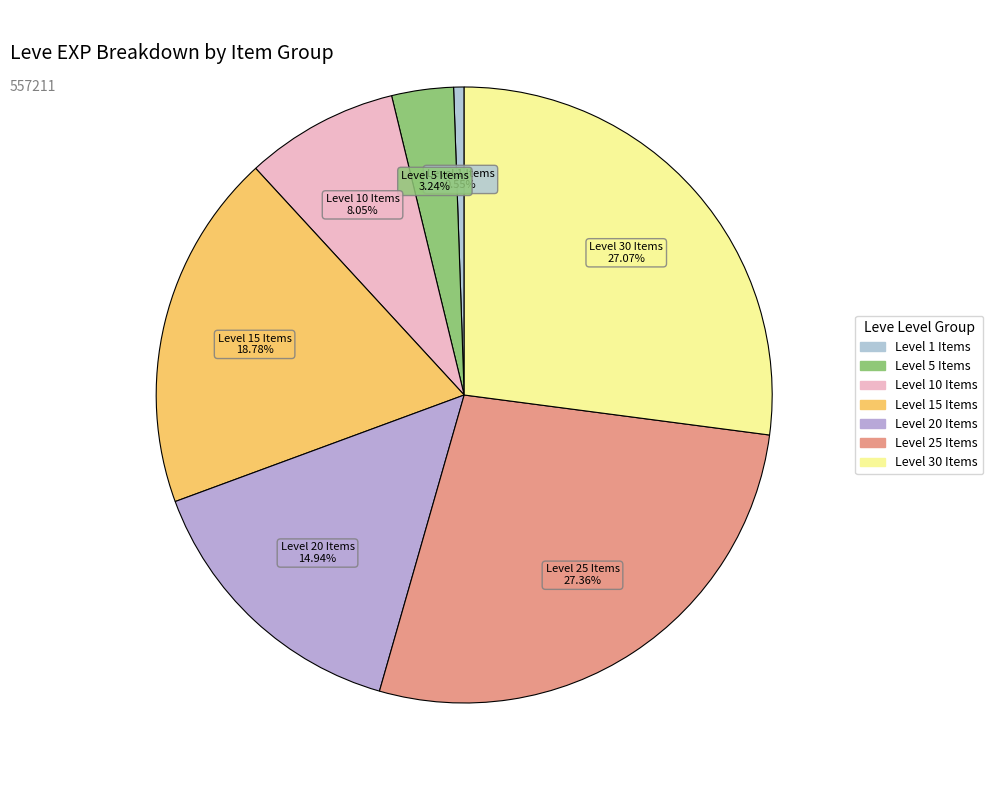

How many slices are in this pie chart?

7